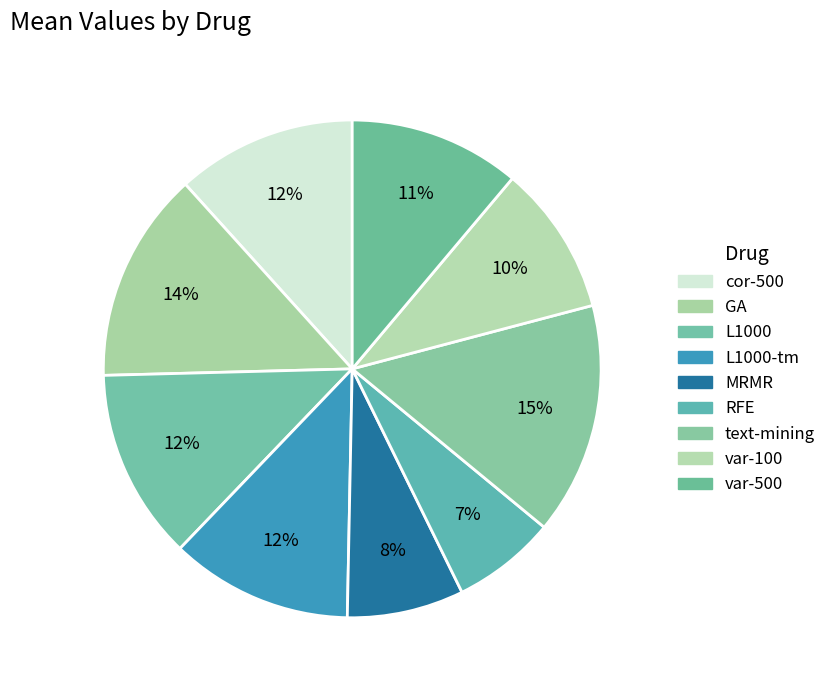

Which category has the biggest portion of the pie?

text-mining